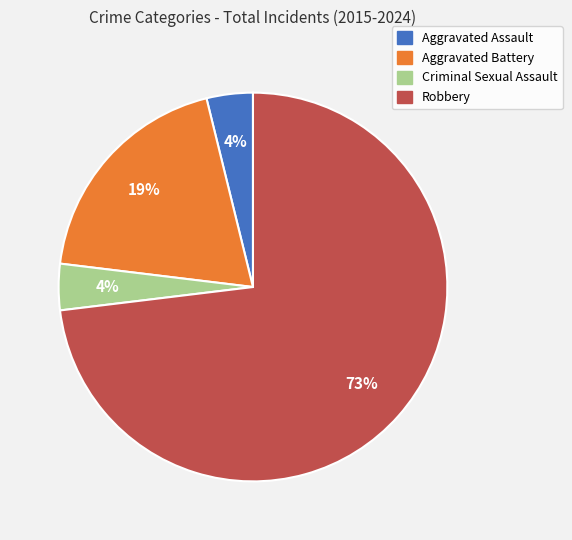

Between Robbery and Aggravated Battery, which is larger?

Robbery